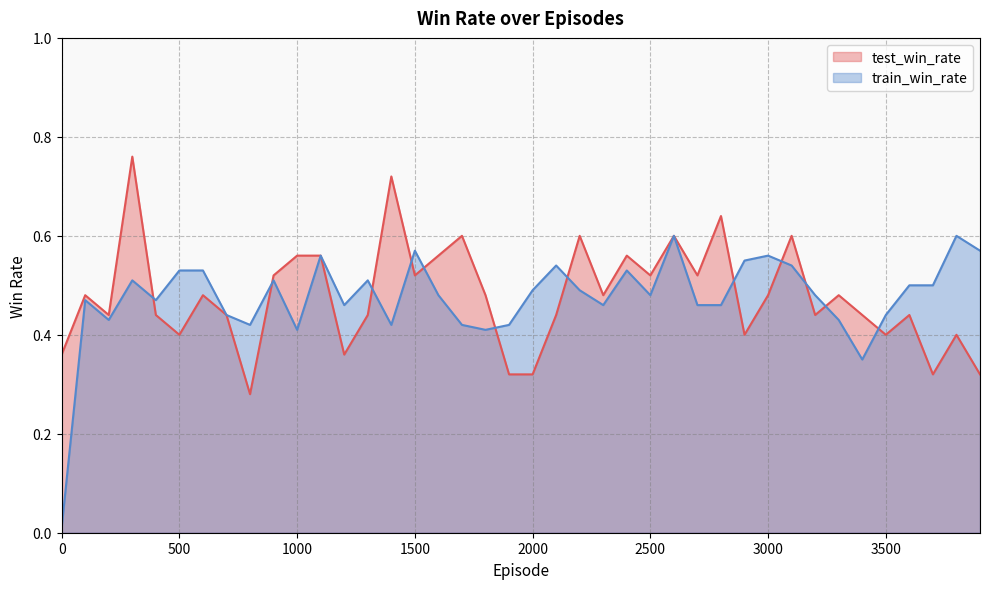

True or false: test_win_rate has a value of 0.5 at 2500.

True